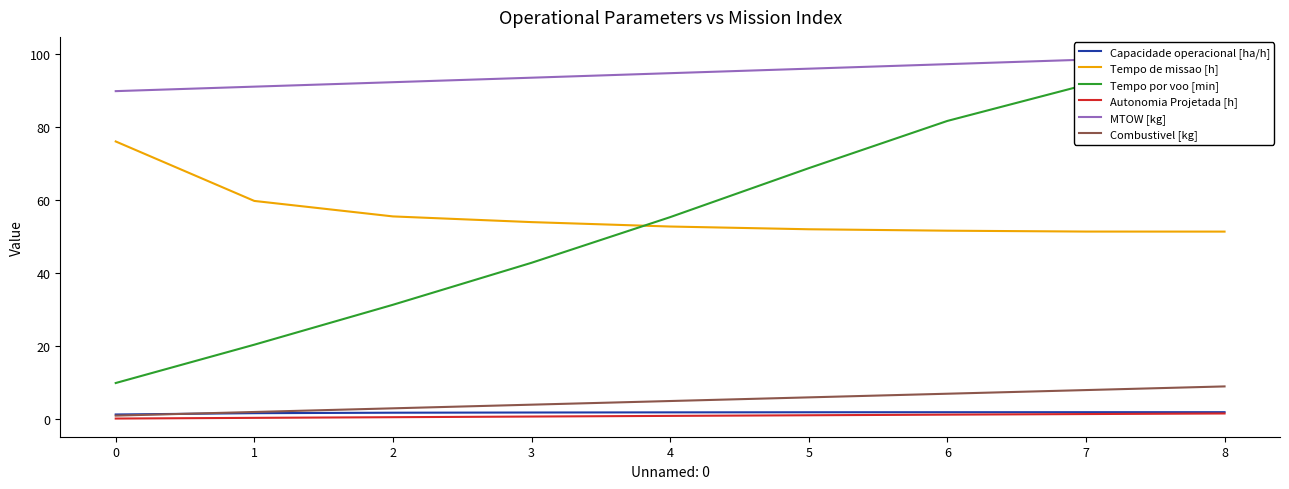

Reading left to right, list all the values displayed in this chart.

Capacidade operacional [ha/h]: 0=1.3	1=1.7	2=1.8	3=1.9	4=1.9	5=1.9	6=1.9	7=1.9	8=1.9
Tempo de missao [h]: 0=76.1	1=59.8	2=55.6	3=54.0	4=52.8	5=52.0	6=51.6	7=51.4	8=51.4
Tempo por voo [min]: 0=9.9	1=20.4	2=31.4	3=42.9	4=55.4	5=68.8	6=81.7	7=91.6	8=91.6
Autonomia Projetada [h]: 0=0.2	1=0.4	2=0.6	3=0.8	4=0.9	5=1.1	6=1.3	7=1.4	8=1.6
MTOW [kg]: 0=89.9	1=91.1	2=92.3	3=93.5	4=94.8	5=96.0	6=97.3	7=98.5	8=99.8
Combustivel [kg]: 0=1.0	1=2.0	2=3.0	3=4.0	4=5.0	5=6.0	6=7.0	7=8.0	8=9.0